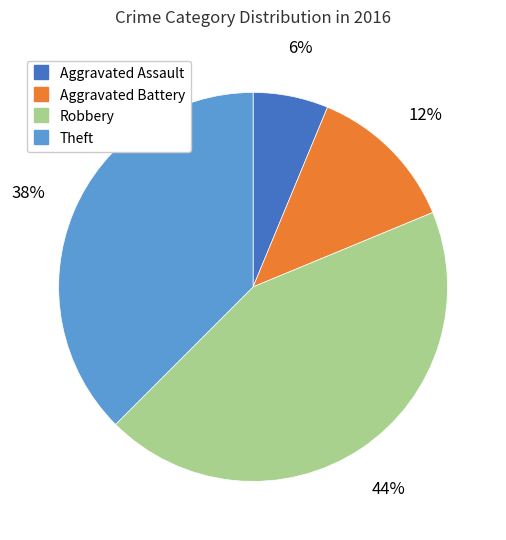

Combined, do Aggravated Assault and Aggravated Battery account for over 50%?

No